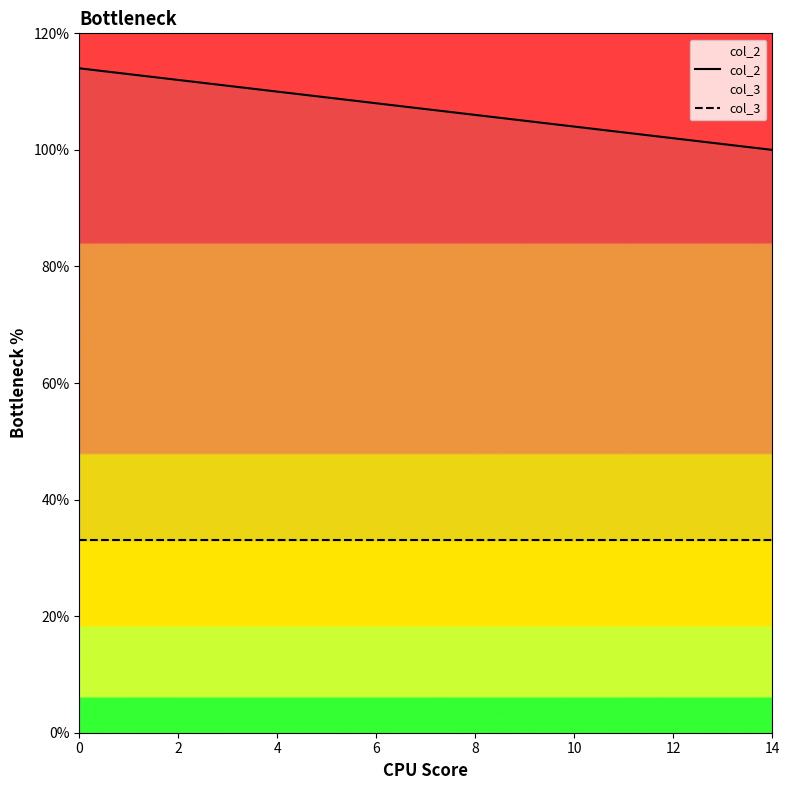

Which series has the largest range (max minus min)?

col_2